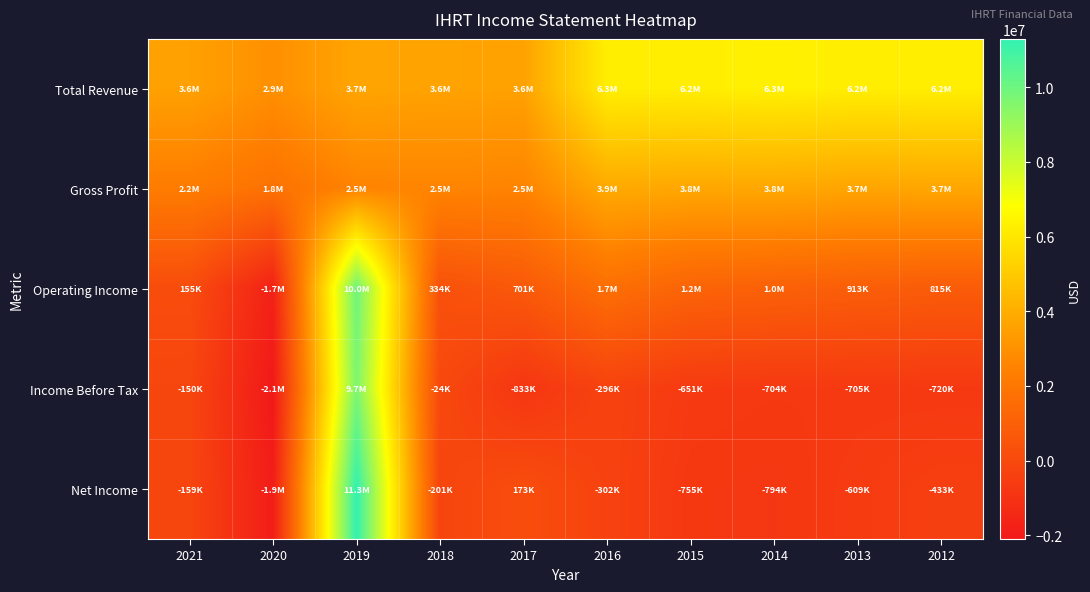

At how many categories does at least one series exceed 7349728?

1